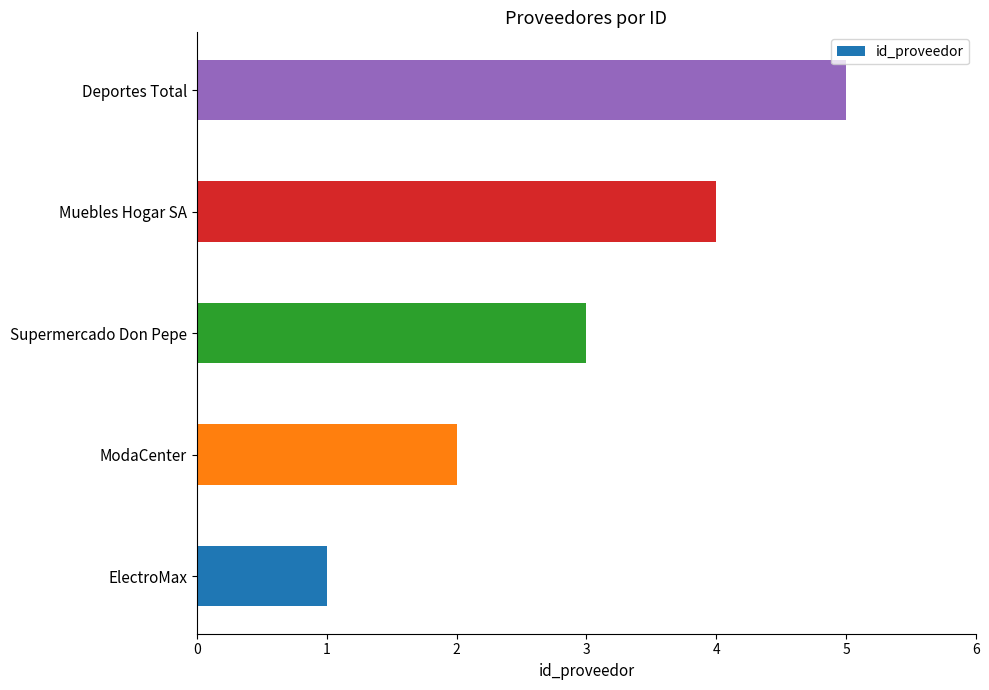

Is it true that the value at ModaCenter is 3?

False